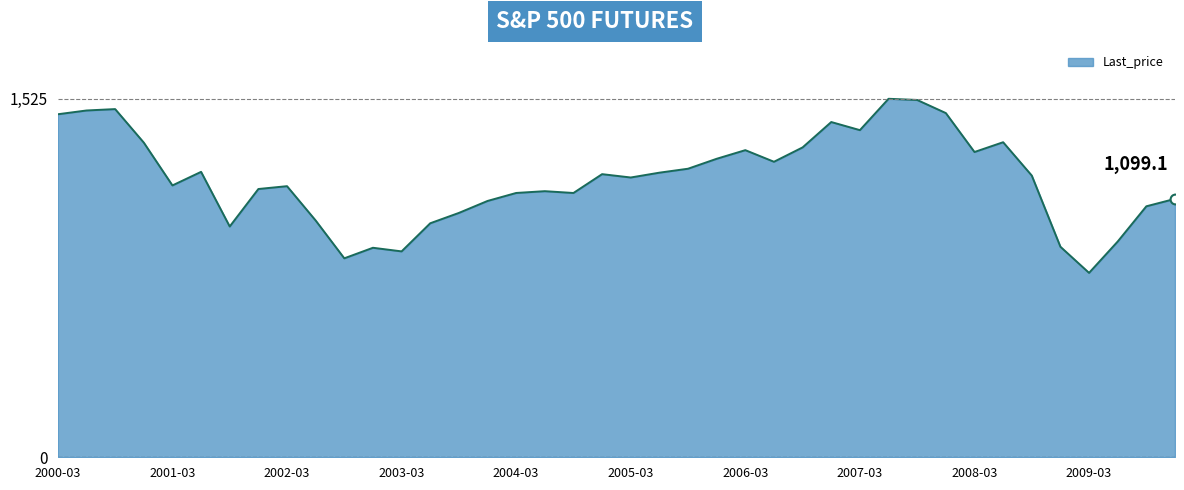

What is the difference between the maximum and minimum values?

740.5